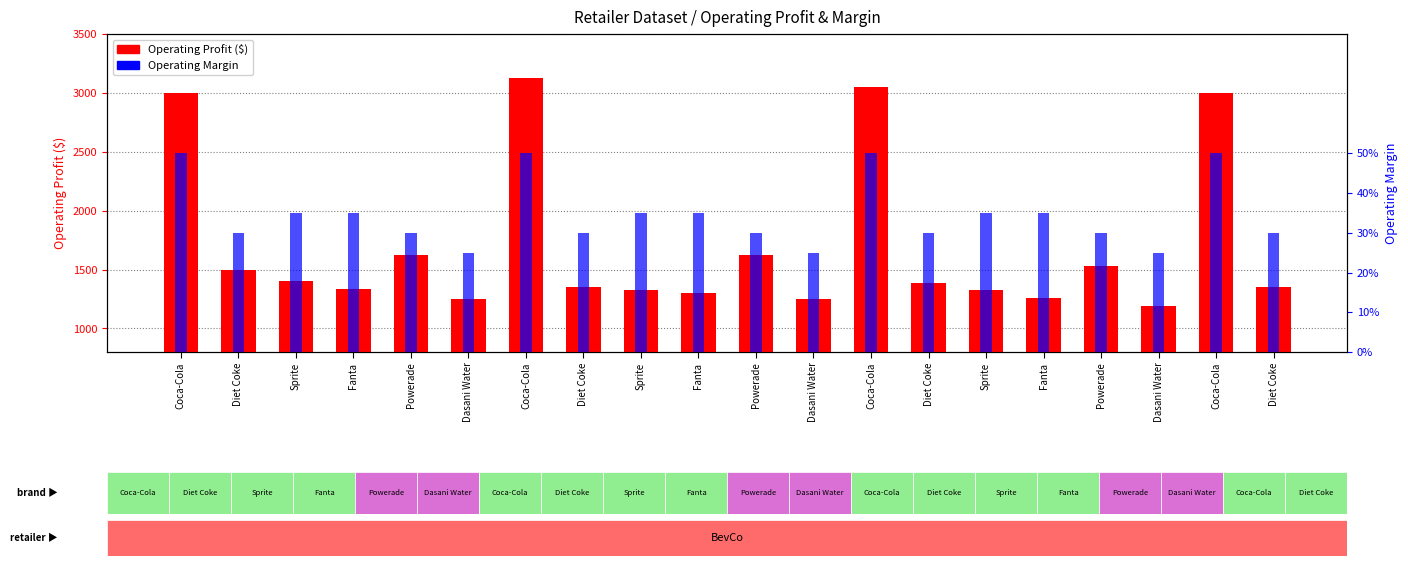

What is the difference between the highest and lowest values at Powerade?

1619.7